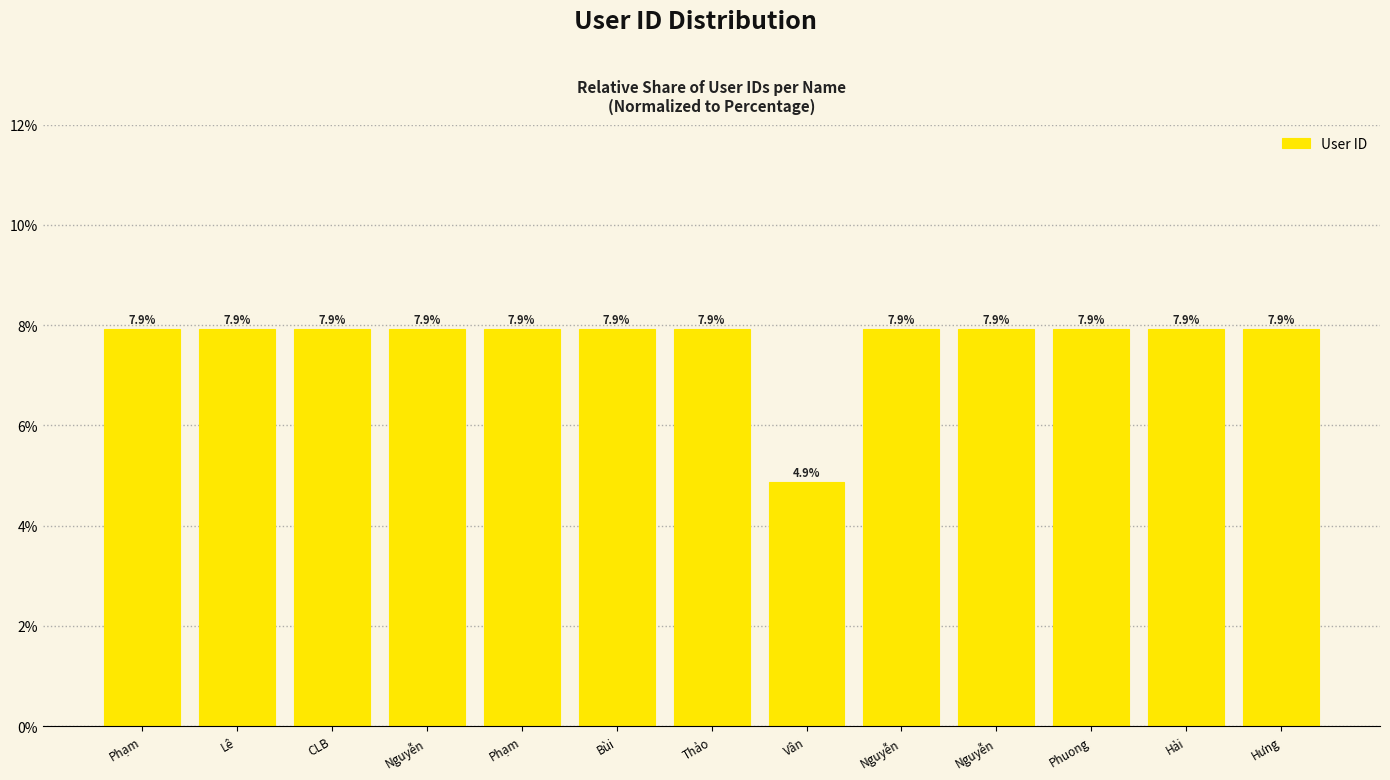

Reading left to right, what are all the values shown in this chart?

7.9	7.9	7.9	7.9	7.9	7.9	7.9	4.9	7.9	7.9	7.9	7.9	7.9